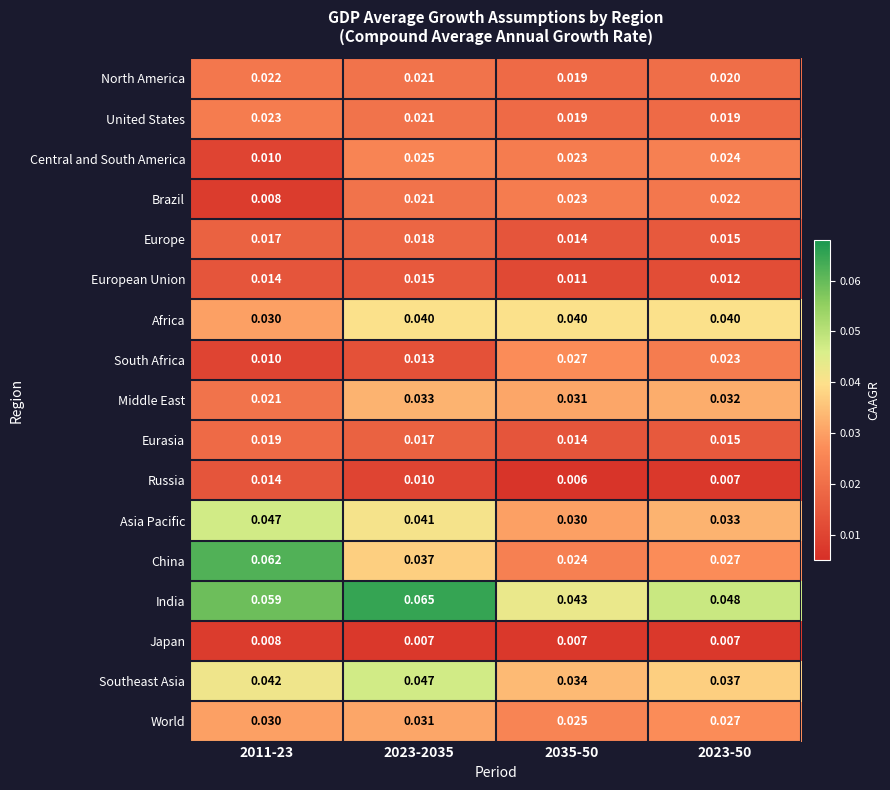

Which series has the largest total across all categories?

India